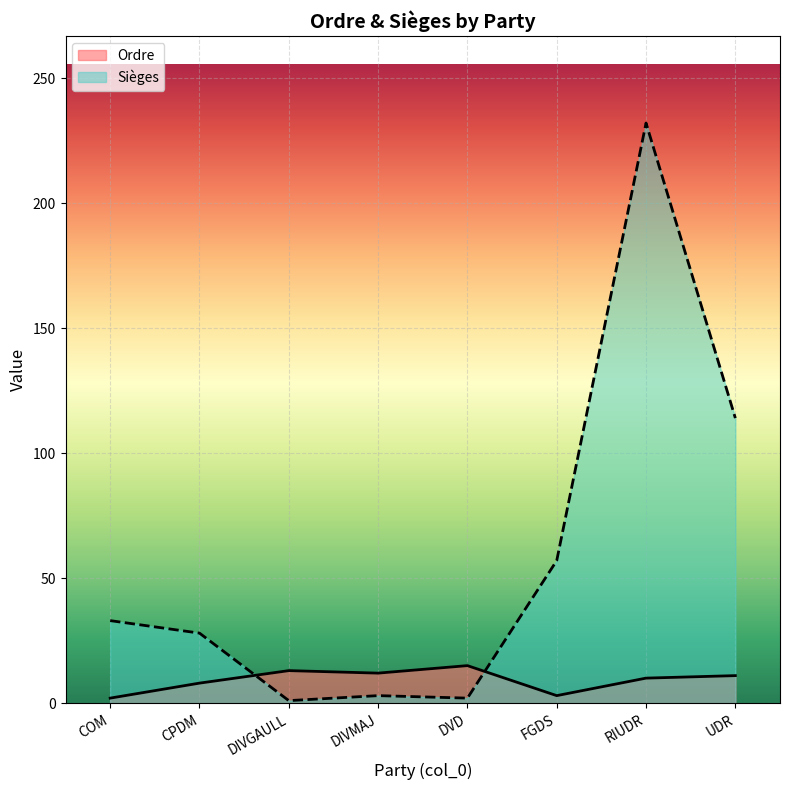

How many values in the Sièges series are below 33?

4